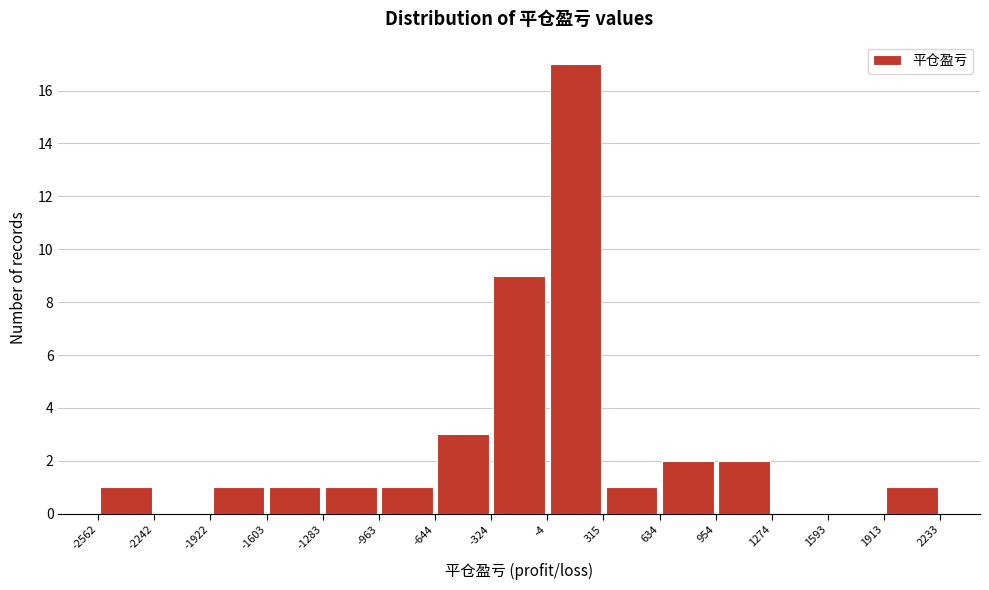

What is the height of the bar covering -1603 to -1283 on the x-axis? The values are not printed on the chart, so give them approximately, as read against the axis.

1